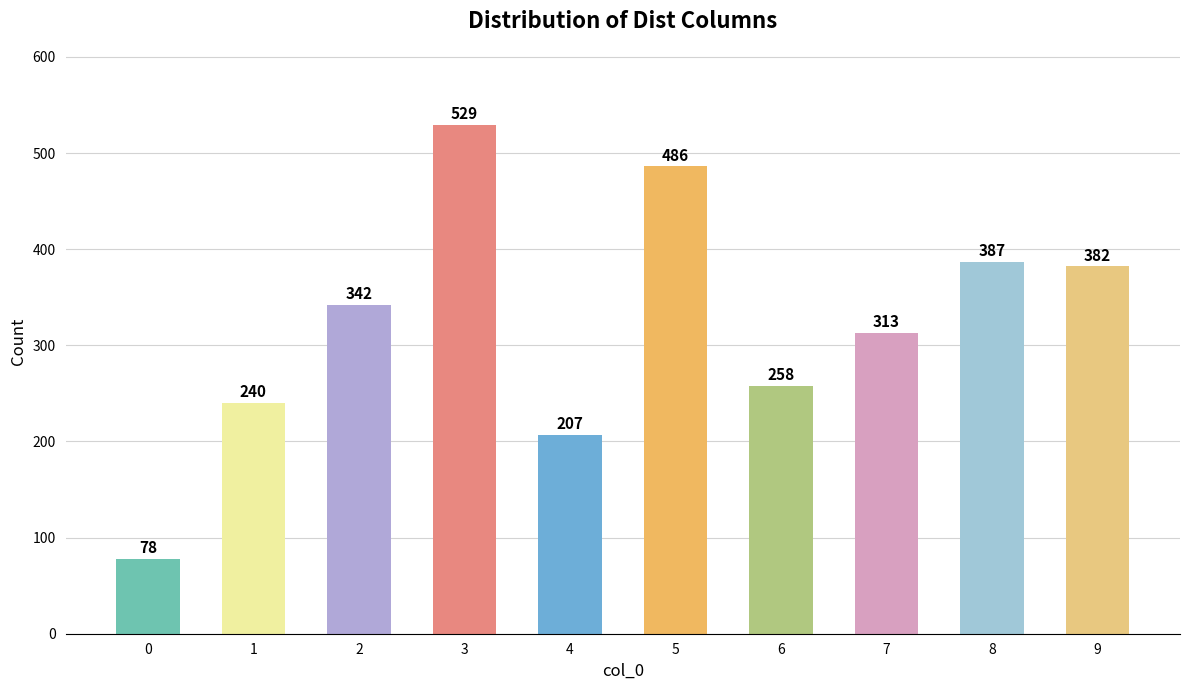

Reading right to left, what are all the values shown in this chart?

9=382	8=387	7=313	6=258	5=486	4=207	3=529	2=342	1=240	0=78